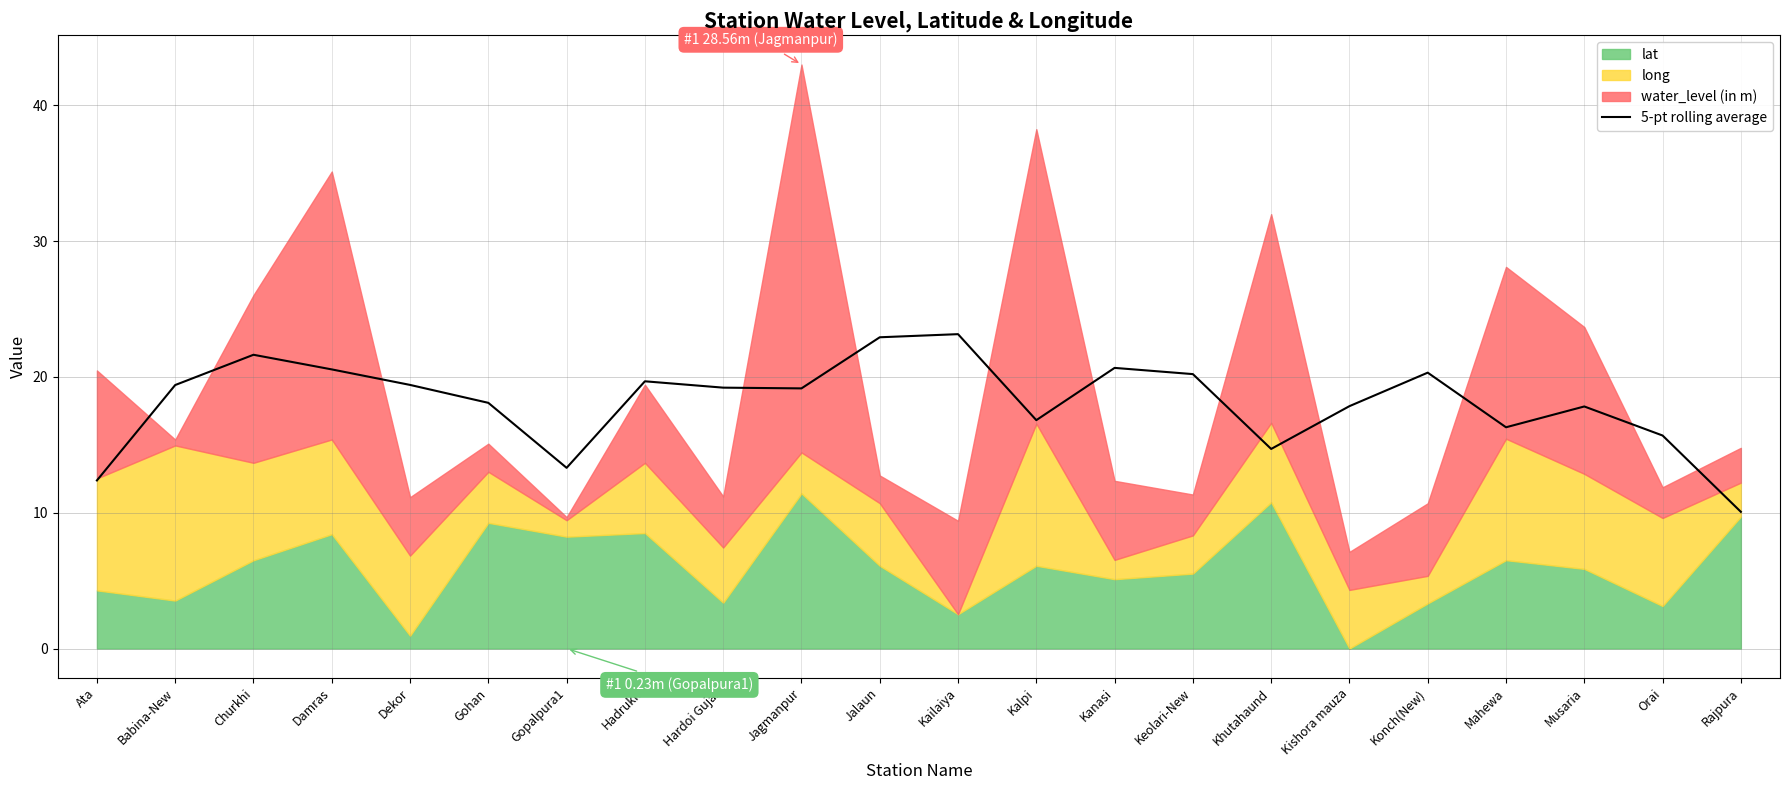

Is it true that the value at Jagmanpur is 19.2?

True